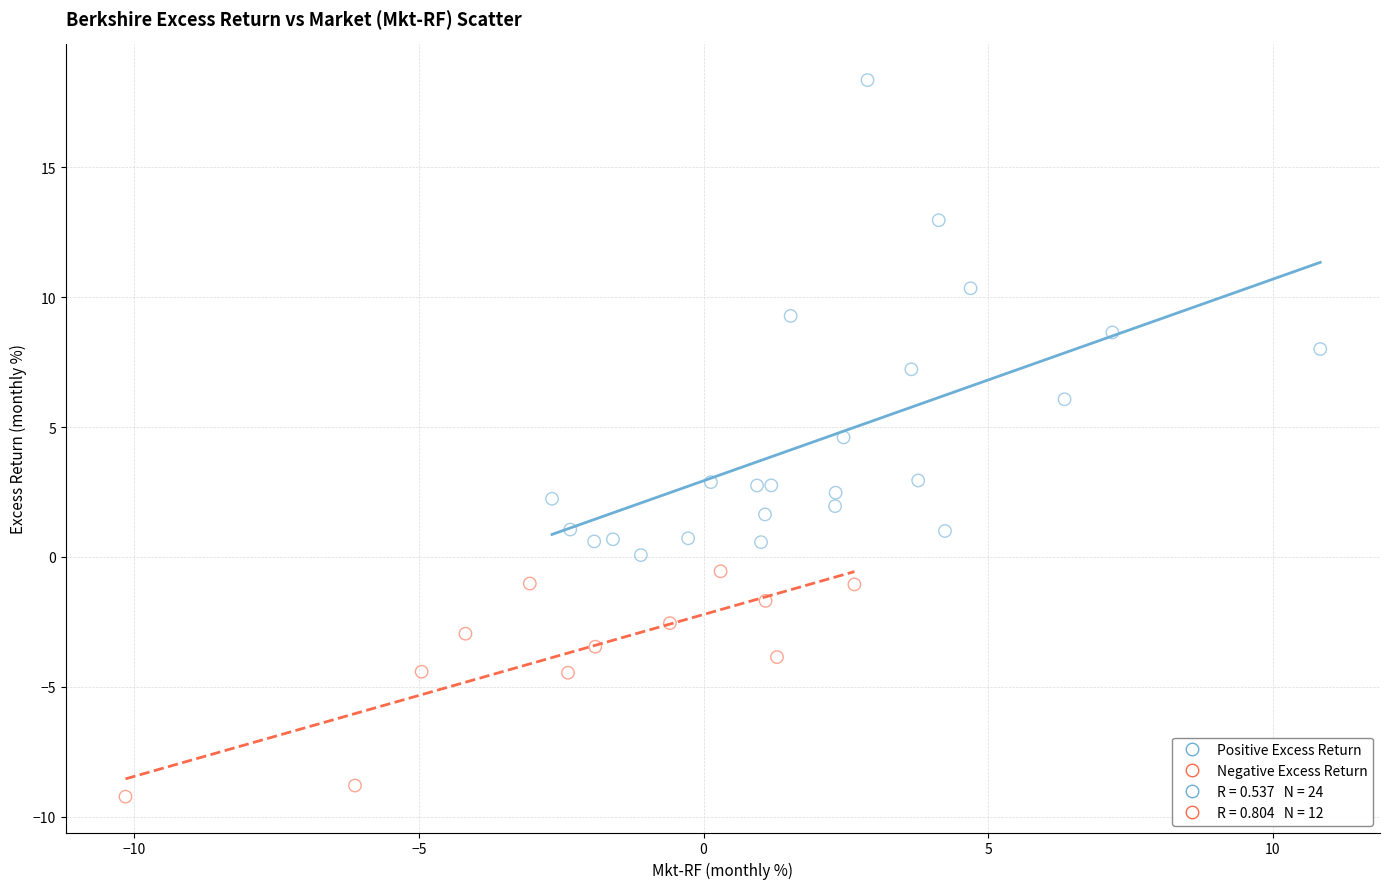

Which series contains the lowest Y value?

Negative Excess Return